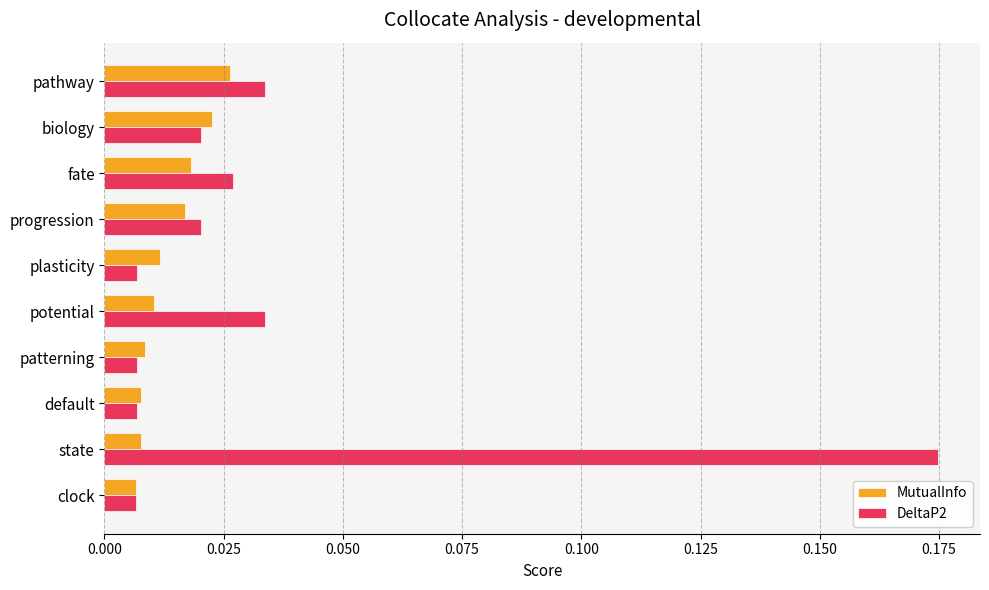

At which category is the sum across all series the highest?

state